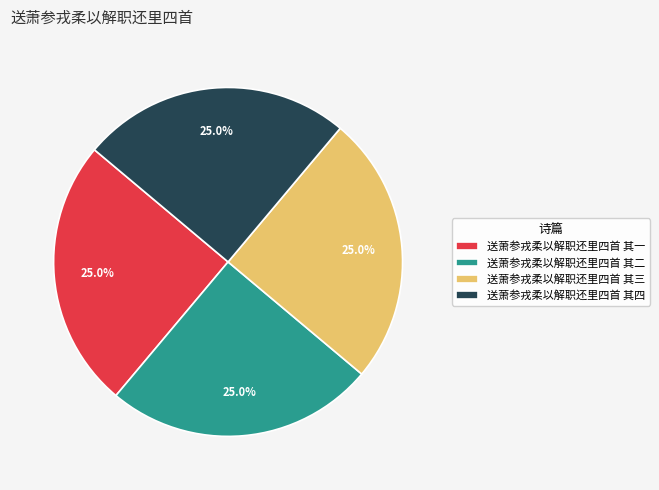

What percentage do 送萧参戎柔以解职还里四首 其四 and 送萧参戎柔以解职还里四首 其一 together represent?

50.0%